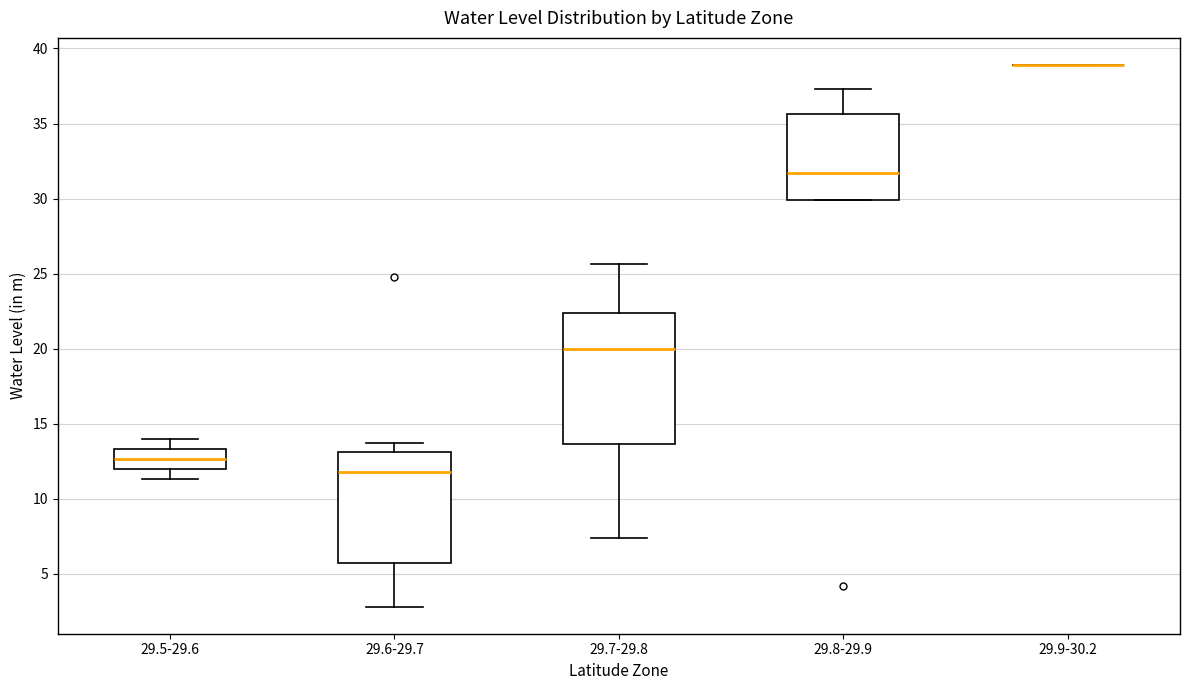

Where is the lower edge of the box for 29.6-29.7 on the y-axis? The values are not printed on the chart, so give them approximately, as read against the axis.

5.5